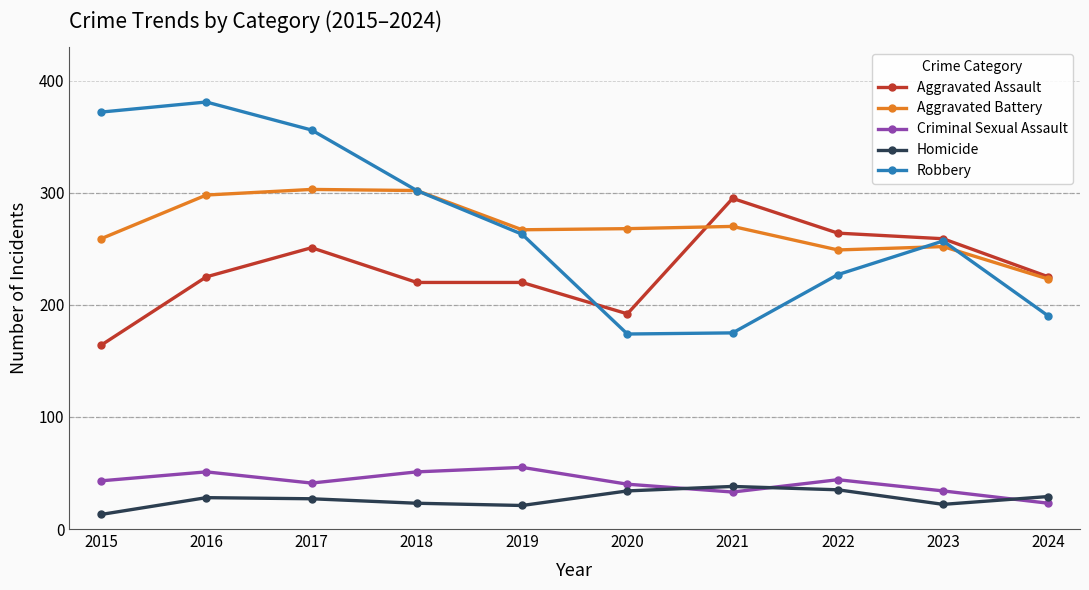

Count the number of data series in this chart.

5